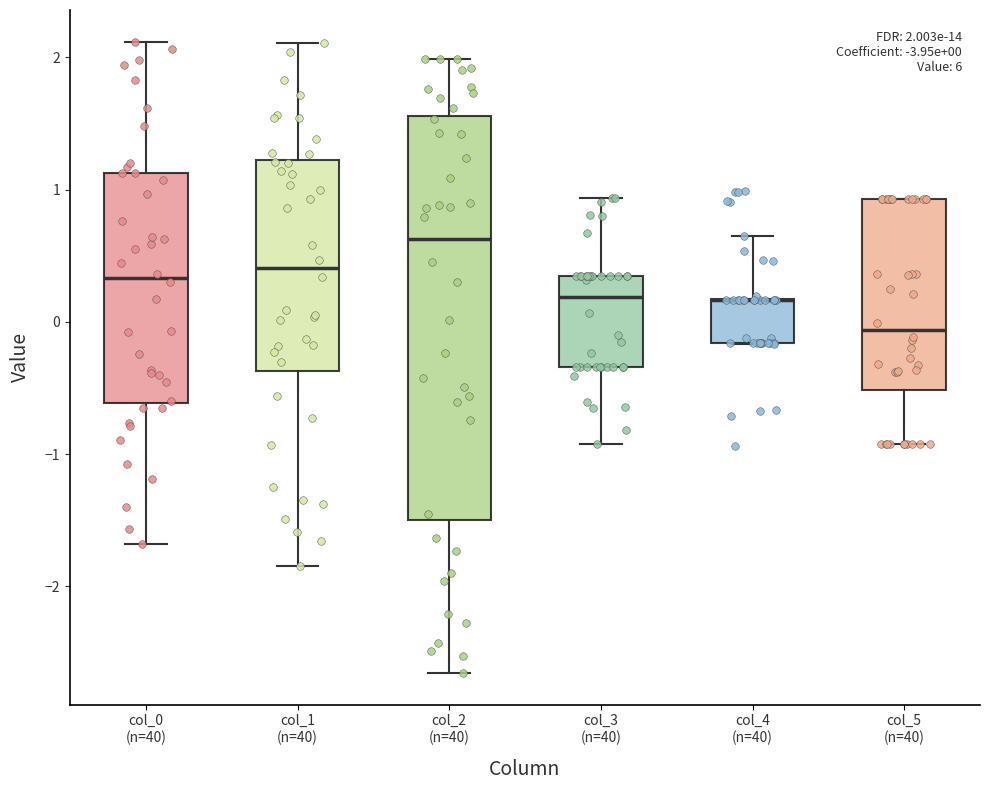

Which box is the tallest, from its lower edge to its upper edge?

col_2 (n=40)